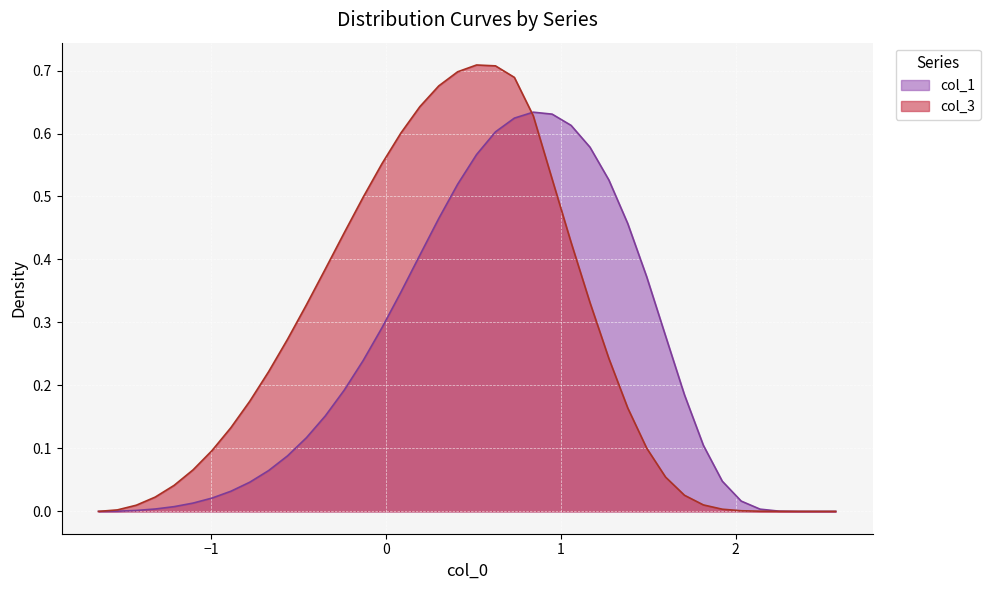

List the series in order of their peak value, highest first.

col_3, col_1